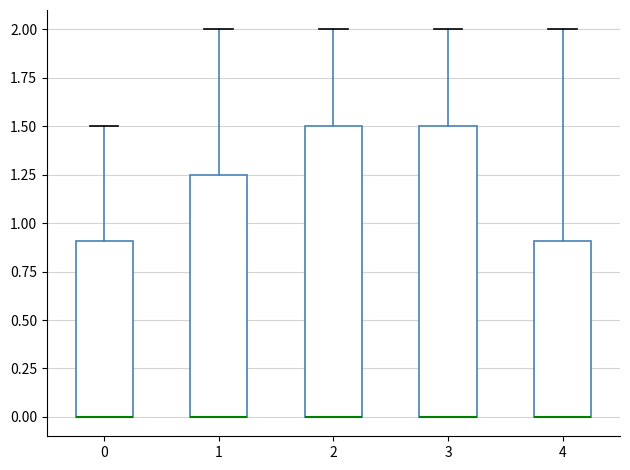

Reading left to right, read every box against the y-axis: the position of its median line, the range the box covers, and the ends of its whiskers. The values are not printed on the chart, so give them approximately, as read against the axis.

0: median 0.00 (drawn on the box's lower edge), box 0.00 to 0.90, whiskers 0.00 to 1.50
1: median 0.00 (drawn on the box's lower edge), box 0.00 to 1.25, whiskers 0.00 to 2.00
2: median 0.00 (drawn on the box's lower edge), box 0.00 to 1.50, whiskers 0.00 to 2.00
3: median 0.00 (drawn on the box's lower edge), box 0.00 to 1.50, whiskers 0.00 to 2.00
4: median 0.00 (drawn on the box's lower edge), box 0.00 to 0.90, whiskers 0.00 to 2.00